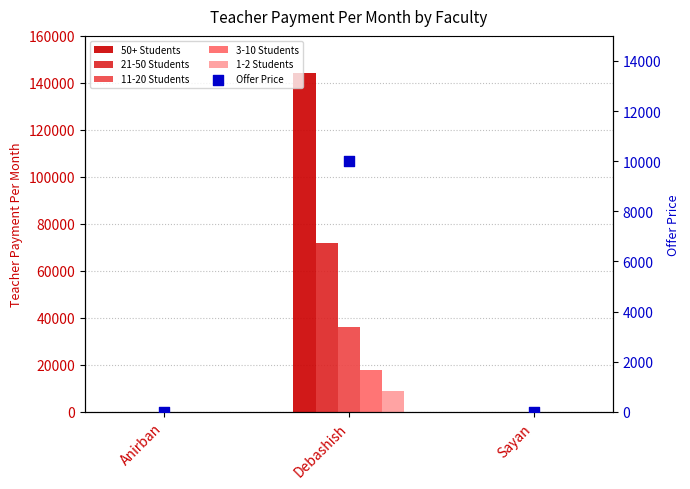

Which series has the largest total across all categories?

50+ Students